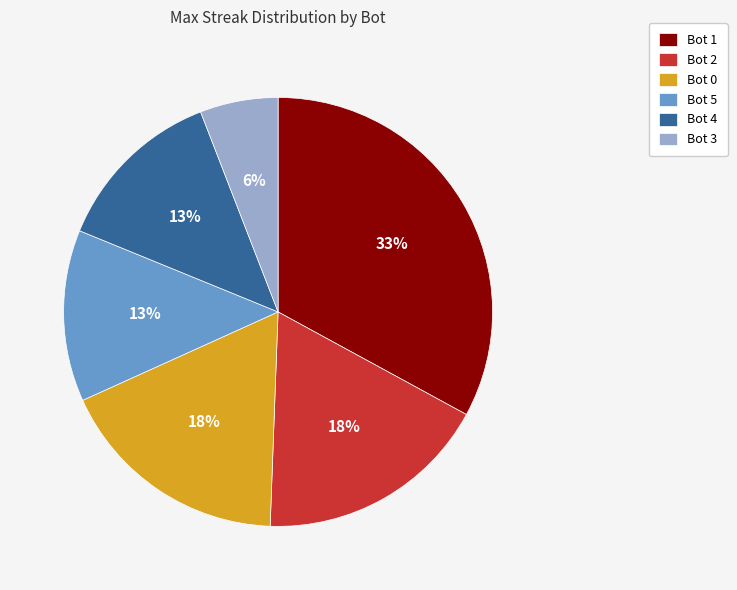

Approximately how many times larger is the value at Bot 5 compared to Bot 3?

2.2